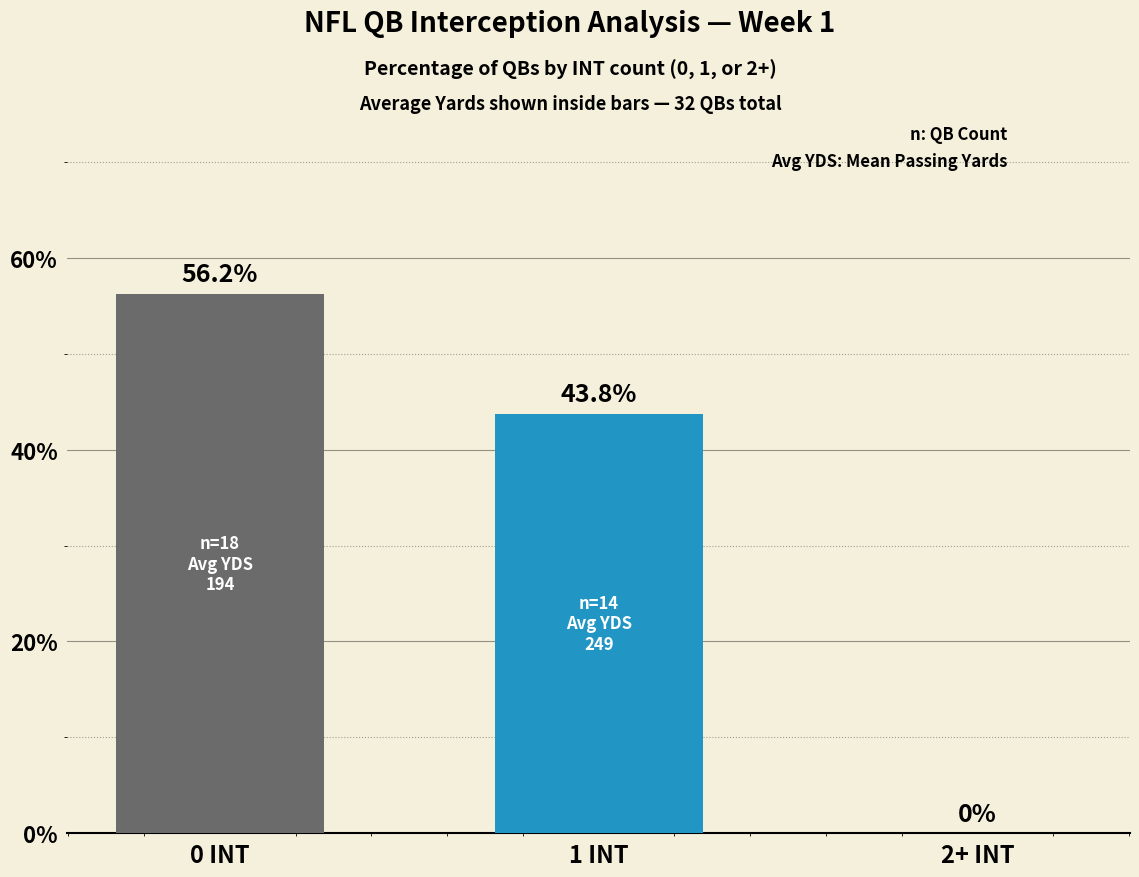

How many positive values are there?

2